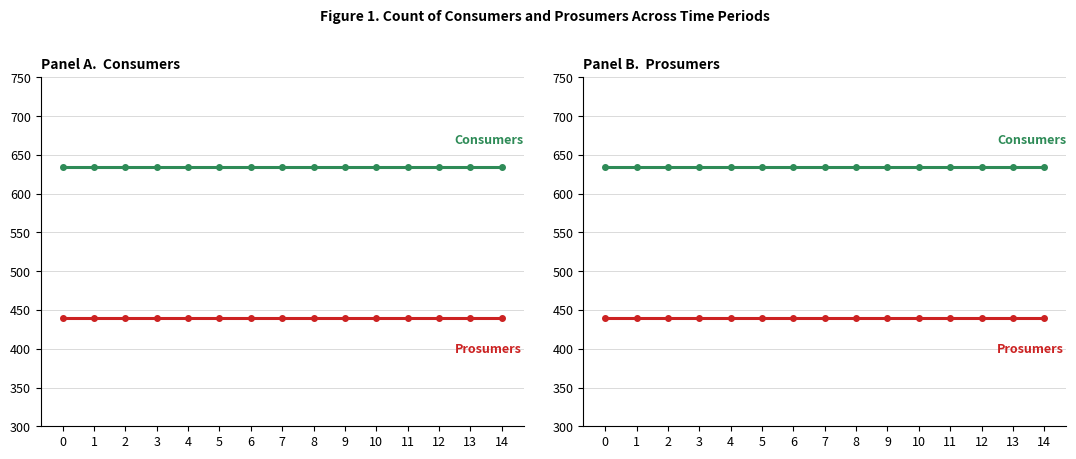

What is the value of the Prosumers point at the 15th from the left?

440